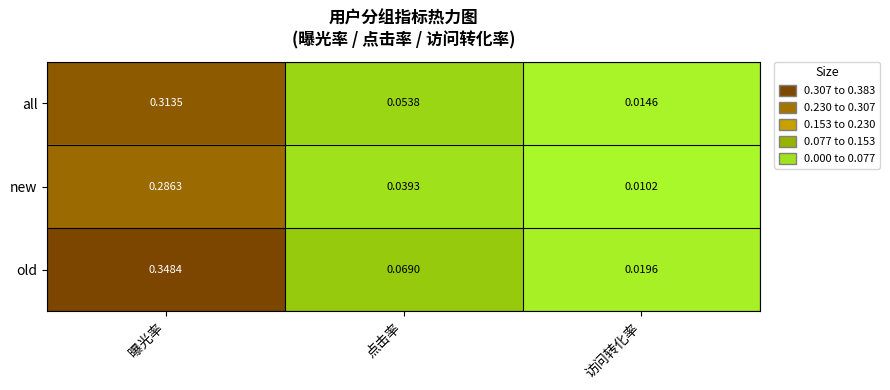

Which series has the largest range (max minus min)?

old